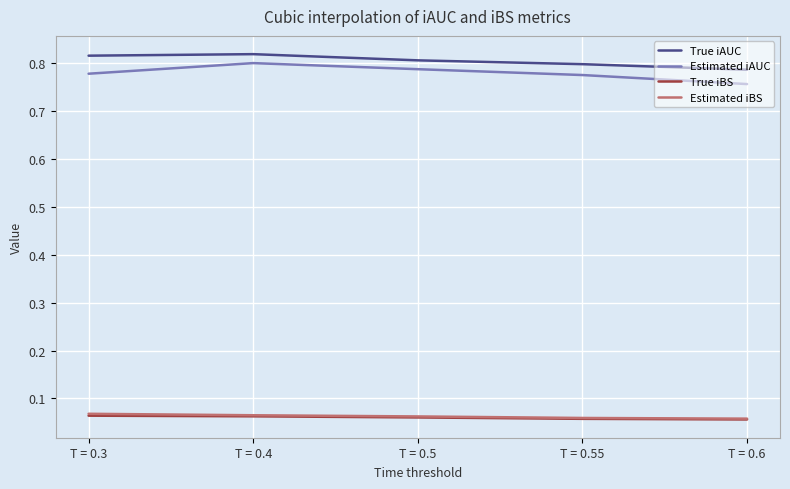

True or false: Estimated iBS has a value of 0.0 at T = 0.6.

False